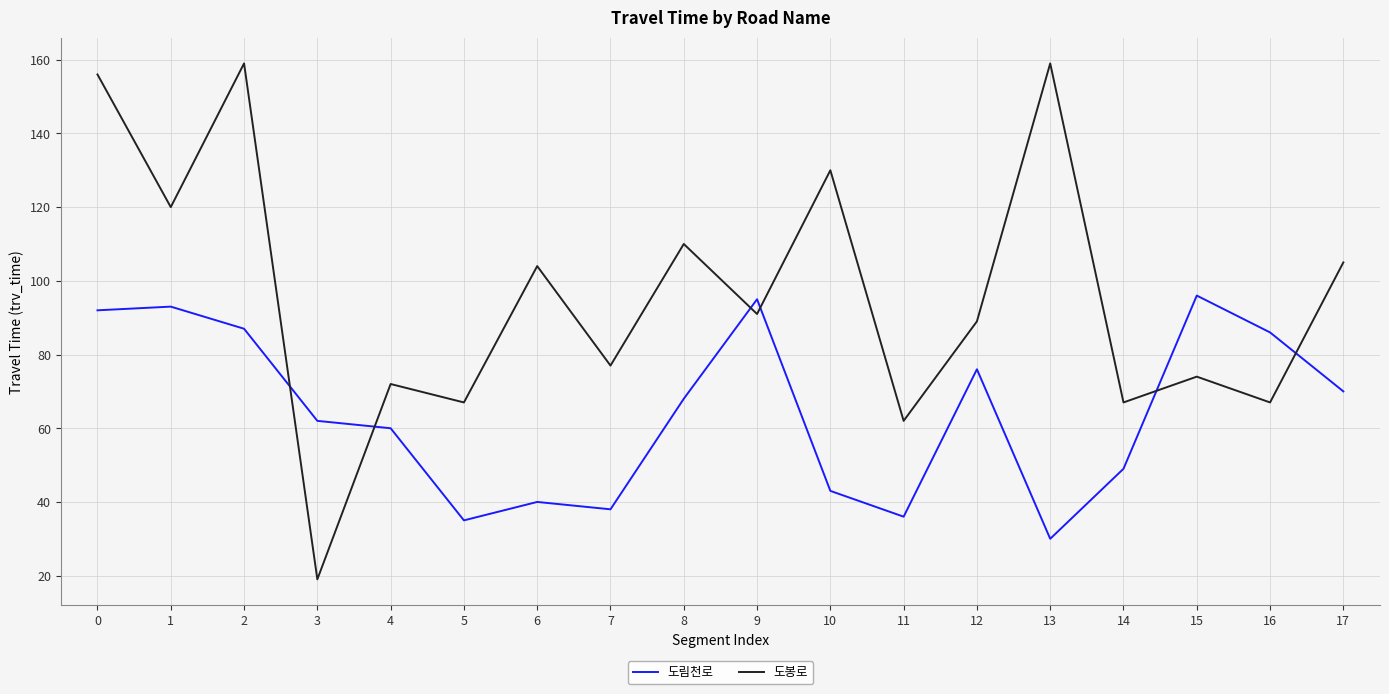

The 도봉로 series shows 118 at 4. True or false?

False